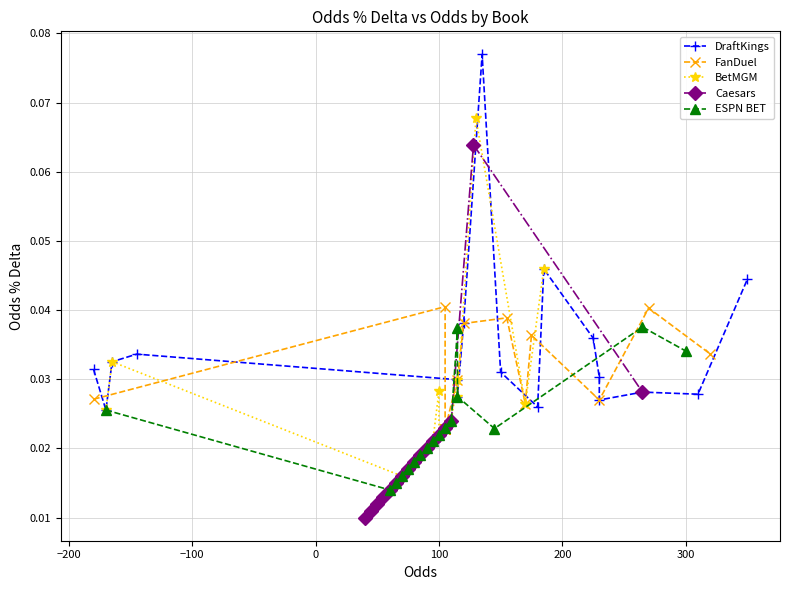

What is the sum of all ESPN BET values?

0.4